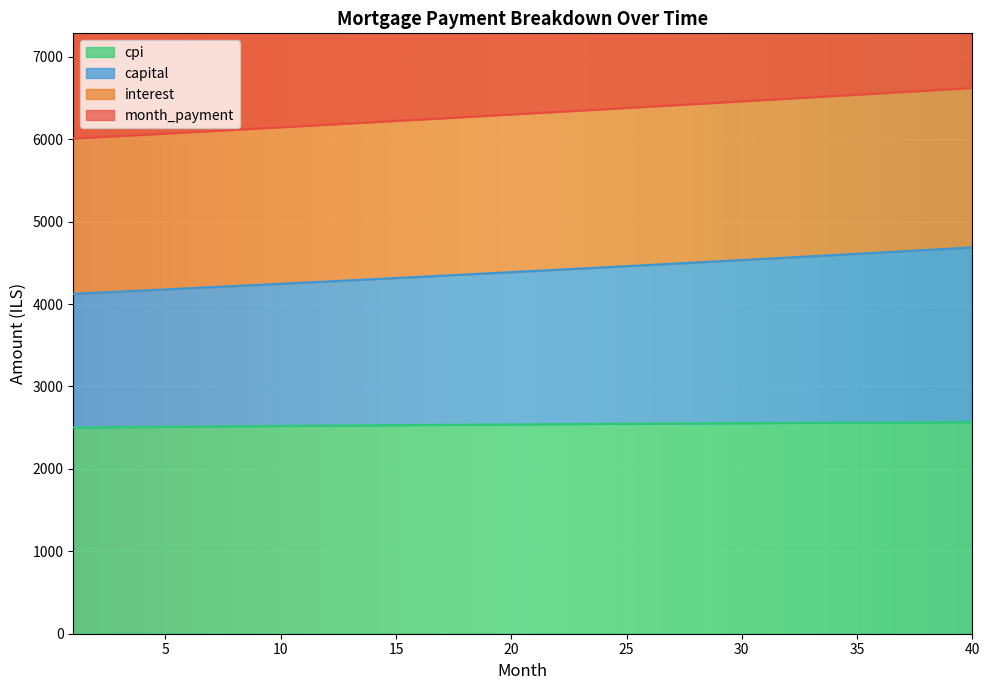

The value of cpi at 15 is 1120.9. True or false?

False